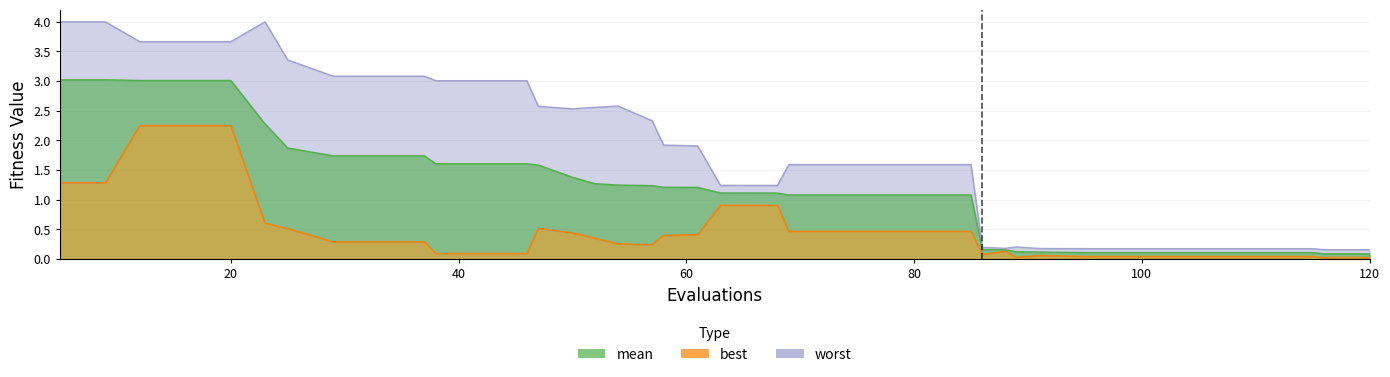

Does the chart display data point markers on the line(s)?

No